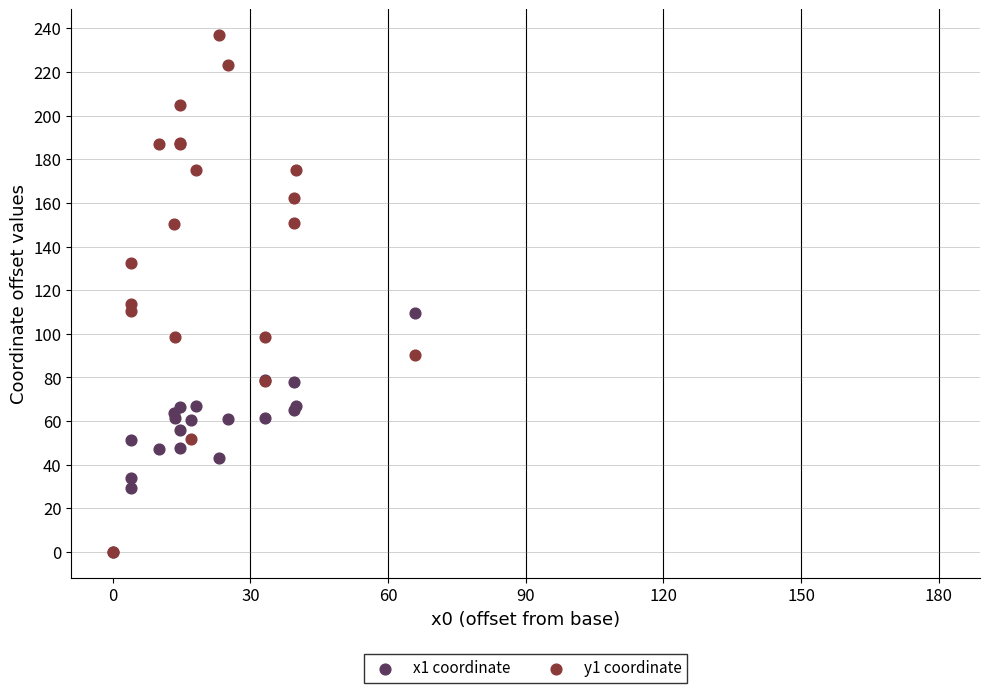

Across all series, what Y value is closest to 118?

113.5